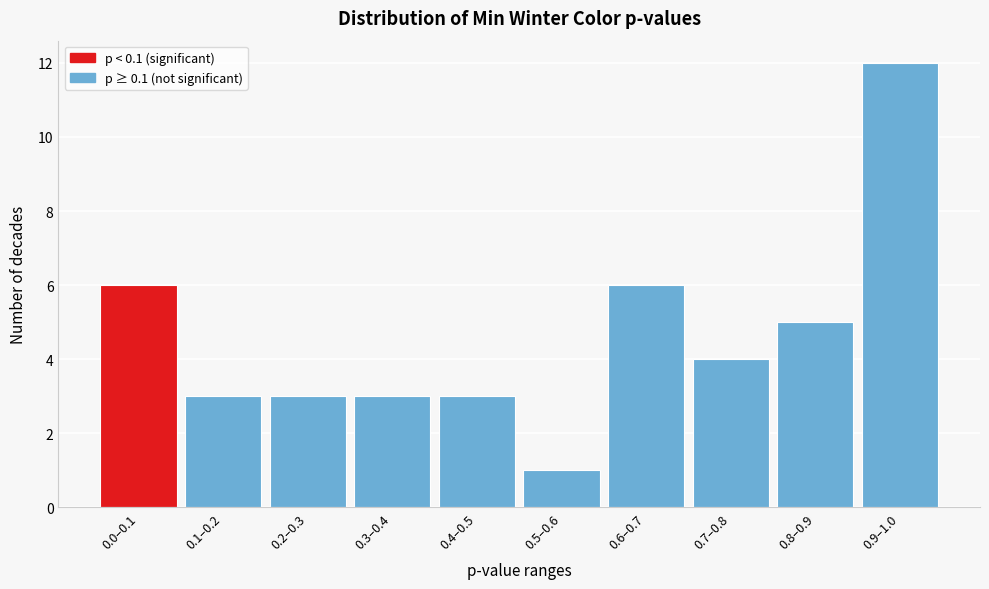

Reading left to right, transcribe all the data shown in this chart.

0.0–0.1=6	0.1–0.2=3	0.2–0.3=3	0.3–0.4=3	0.4–0.5=3	0.5–0.6=1	0.6–0.7=6	0.7–0.8=4	0.8–0.9=5	0.9–1.0=12